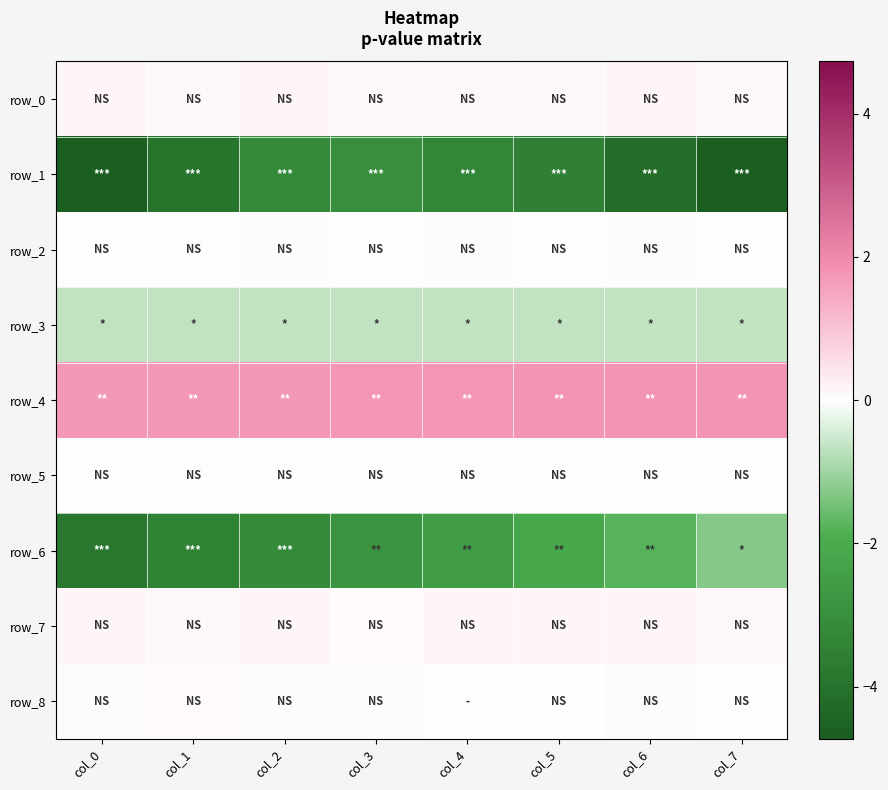

What is the highest value of the row_4 series?

1.8